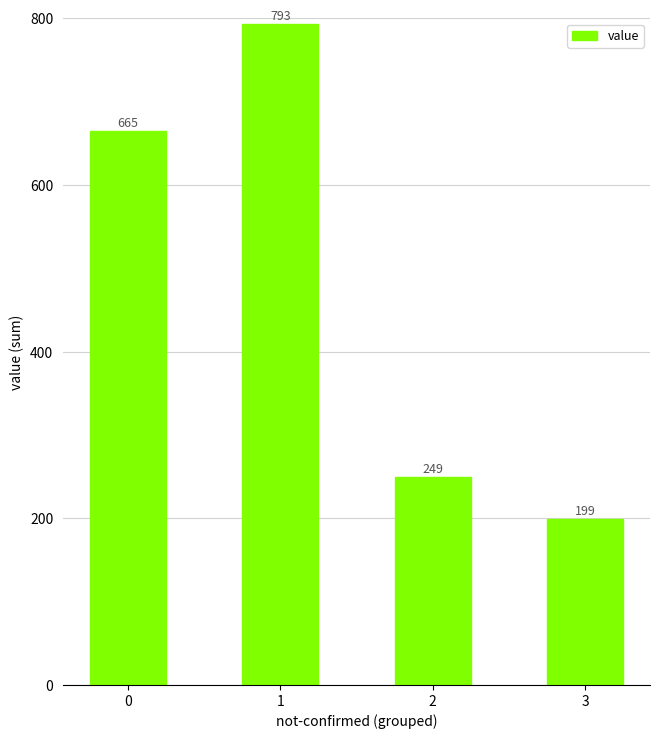

How many bars are there in total?

4